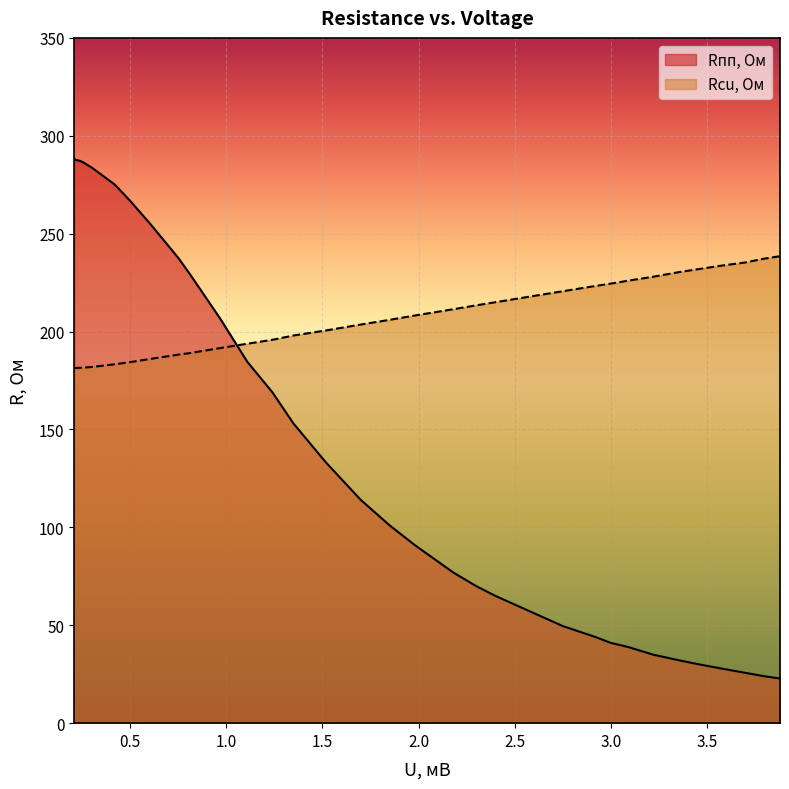

Rank the series at 0.81 from highest to lowest value.

Rпп, Ом, Rcu, Ом